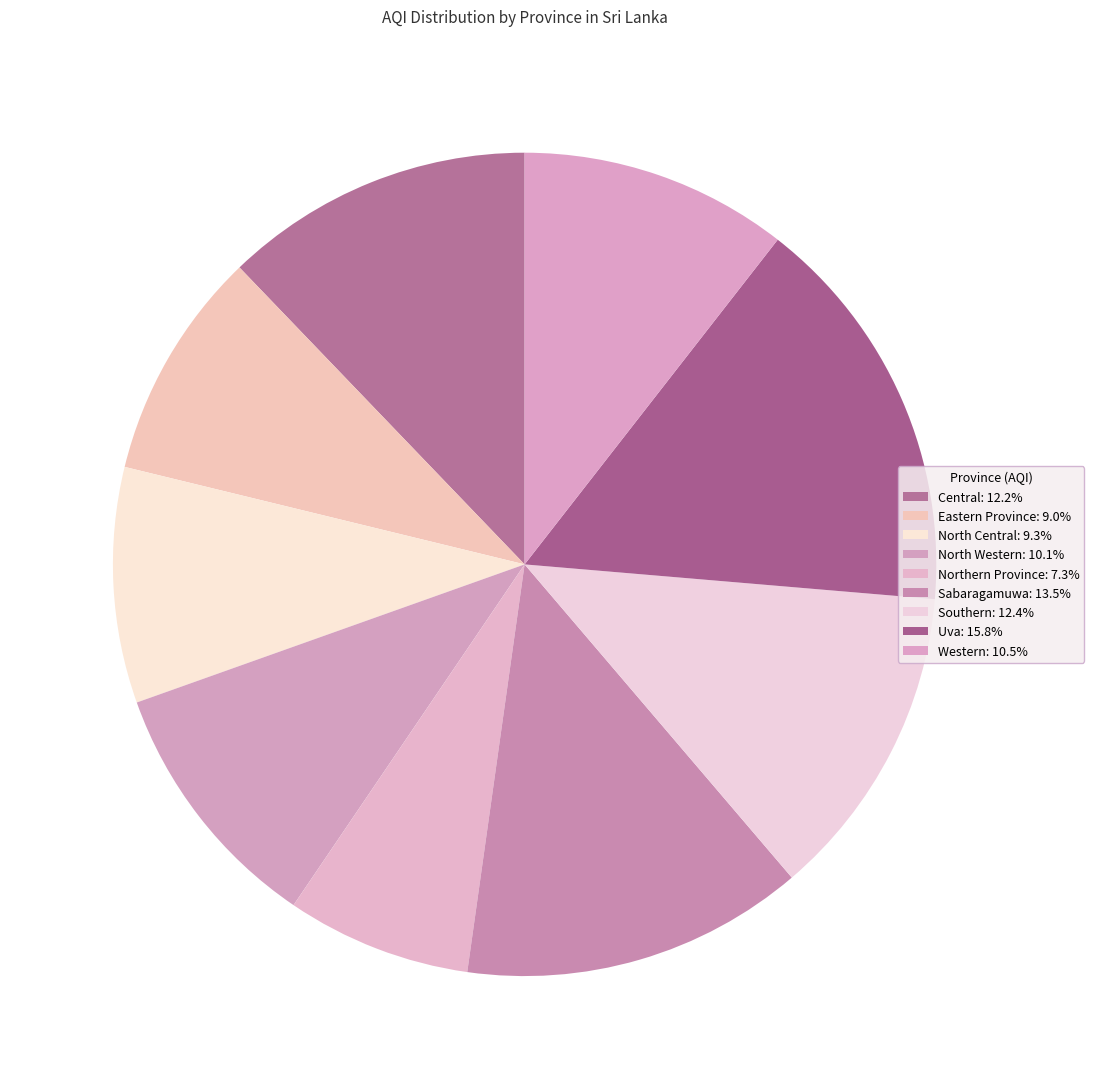

Is there a majority slice in this chart?

No